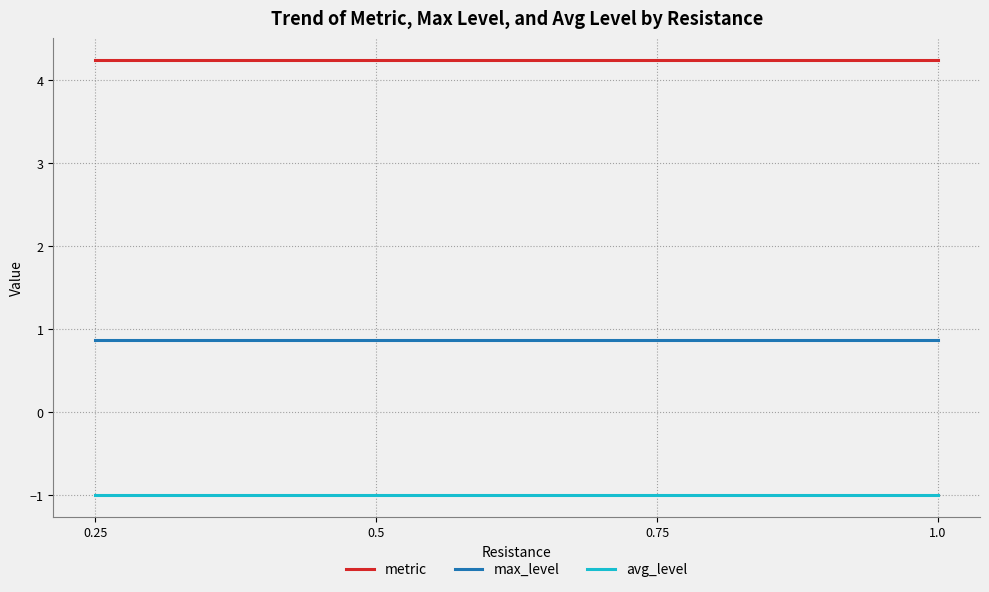

What position from the right is 1.0?

1